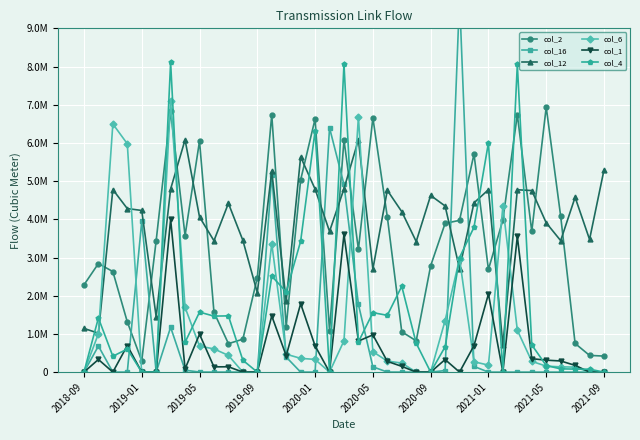

In col_6, how many points are lower than both neighbors (excluding endpoints)?

2